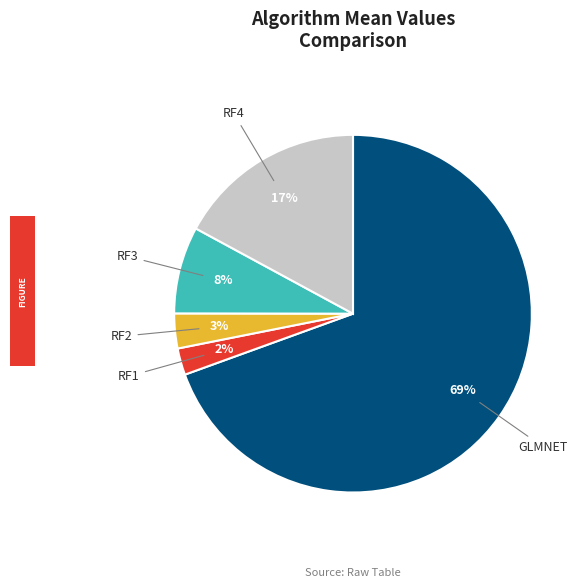

Which slice represents more than half of the pie?

GLMNET